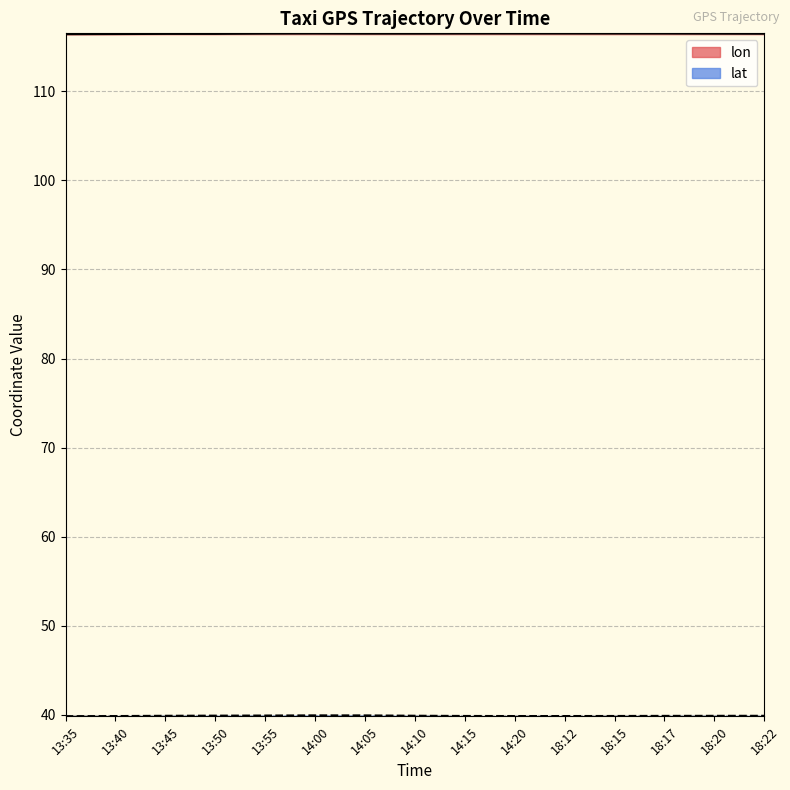

At which category is the sum across all series the highest?

14:00